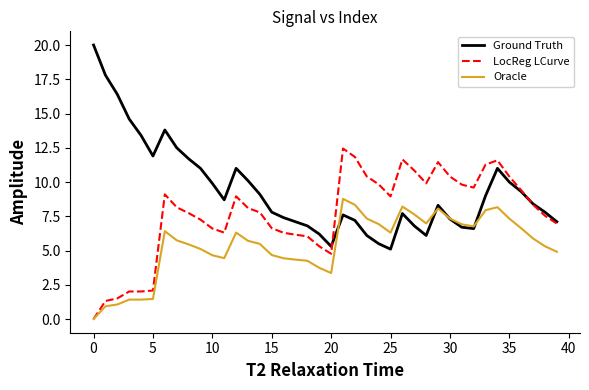

Which series has the widest spread of values?

Ground Truth